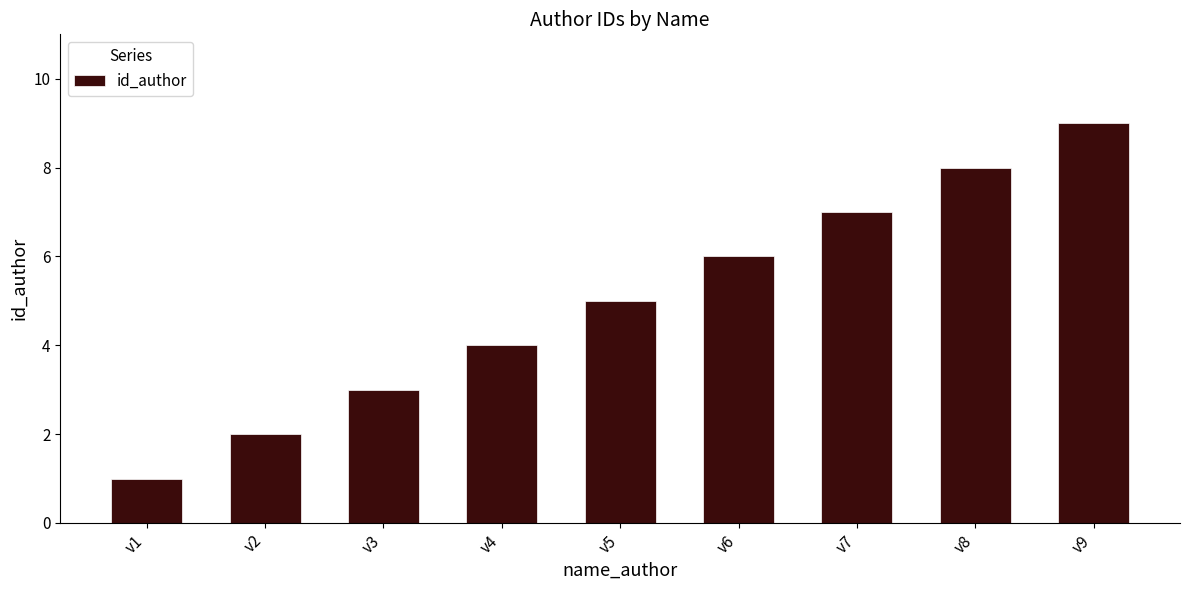

What is the sum of the values at v4 and v1?

5